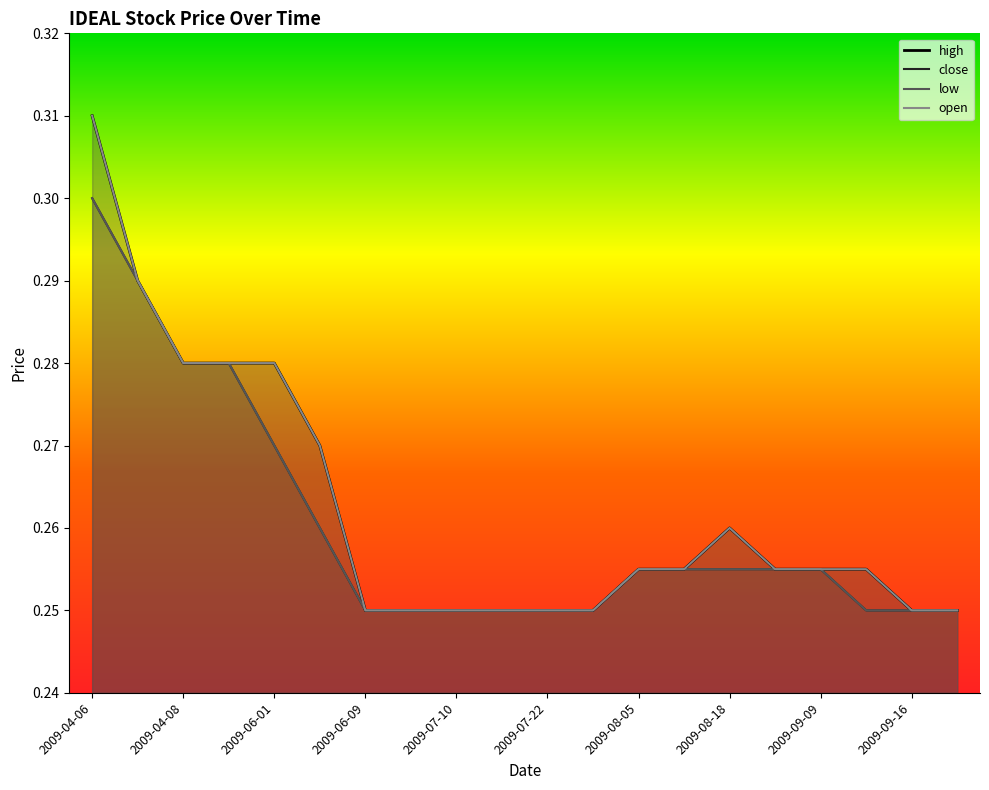

What is the label of the 5th point from the left?

2009-06-01